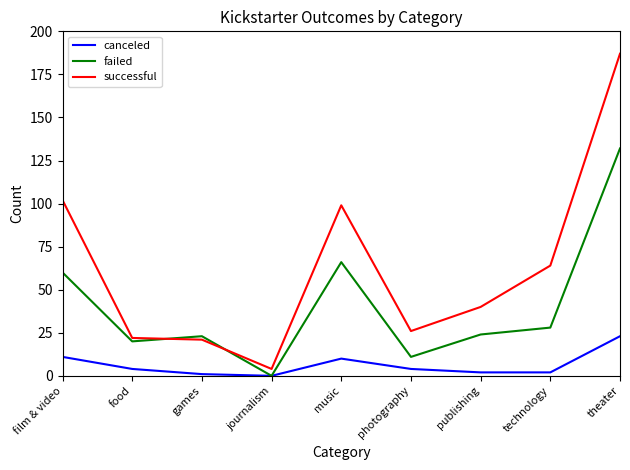

What is the difference between the failed values at music and theater?

66